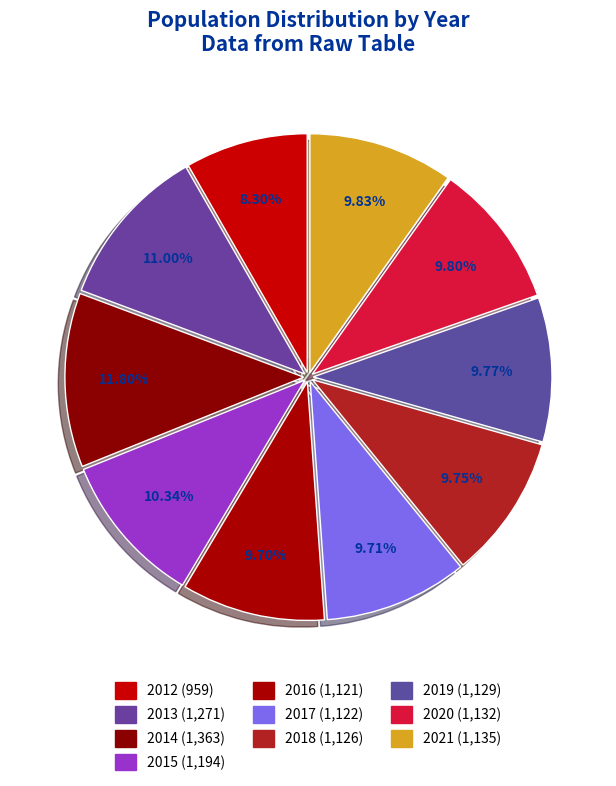

How many segments does this pie chart have?

10